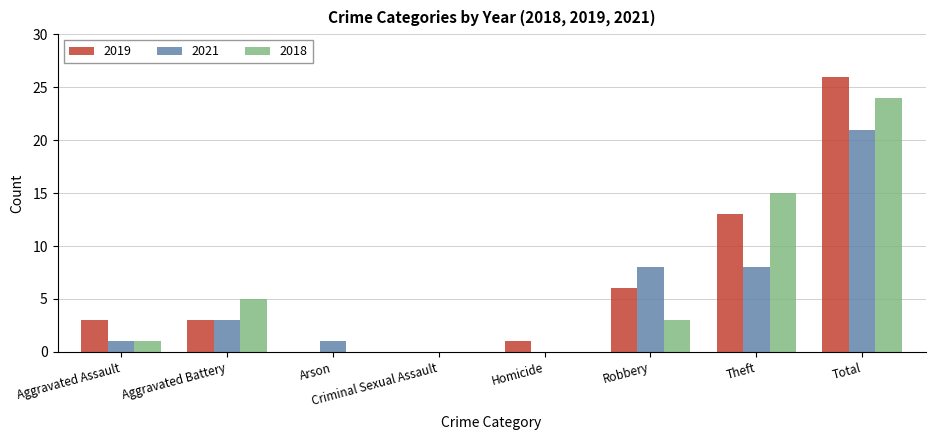

Is the value of 2021 at Aggravated Assault greater than the value of 2019 at Robbery?

No